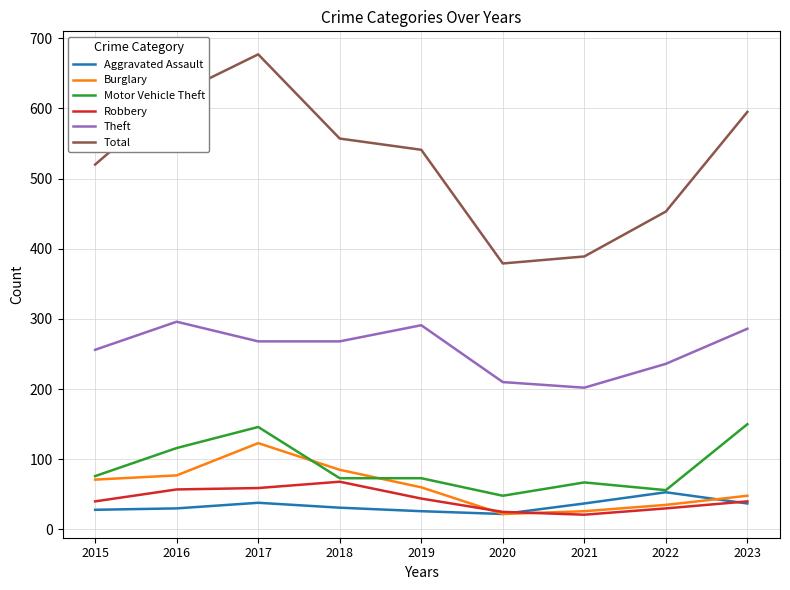

At which label does Aggravated Assault reach its peak?

2022